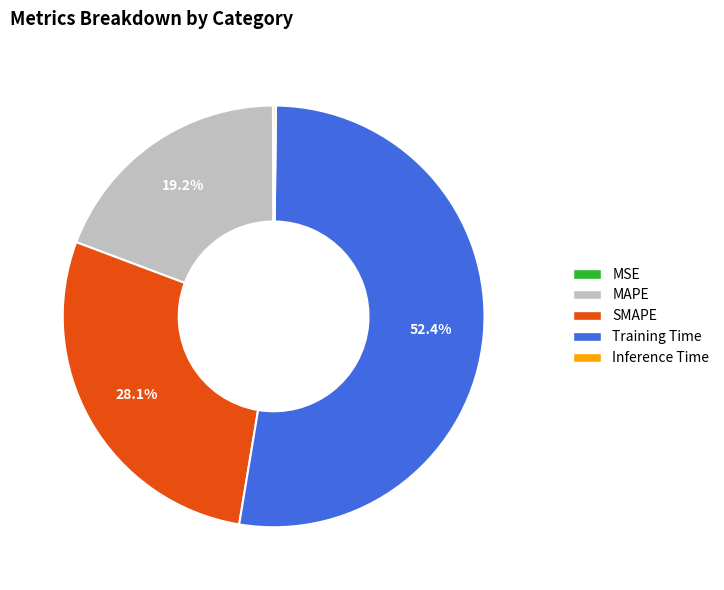

Which slice is the largest?

Training Time